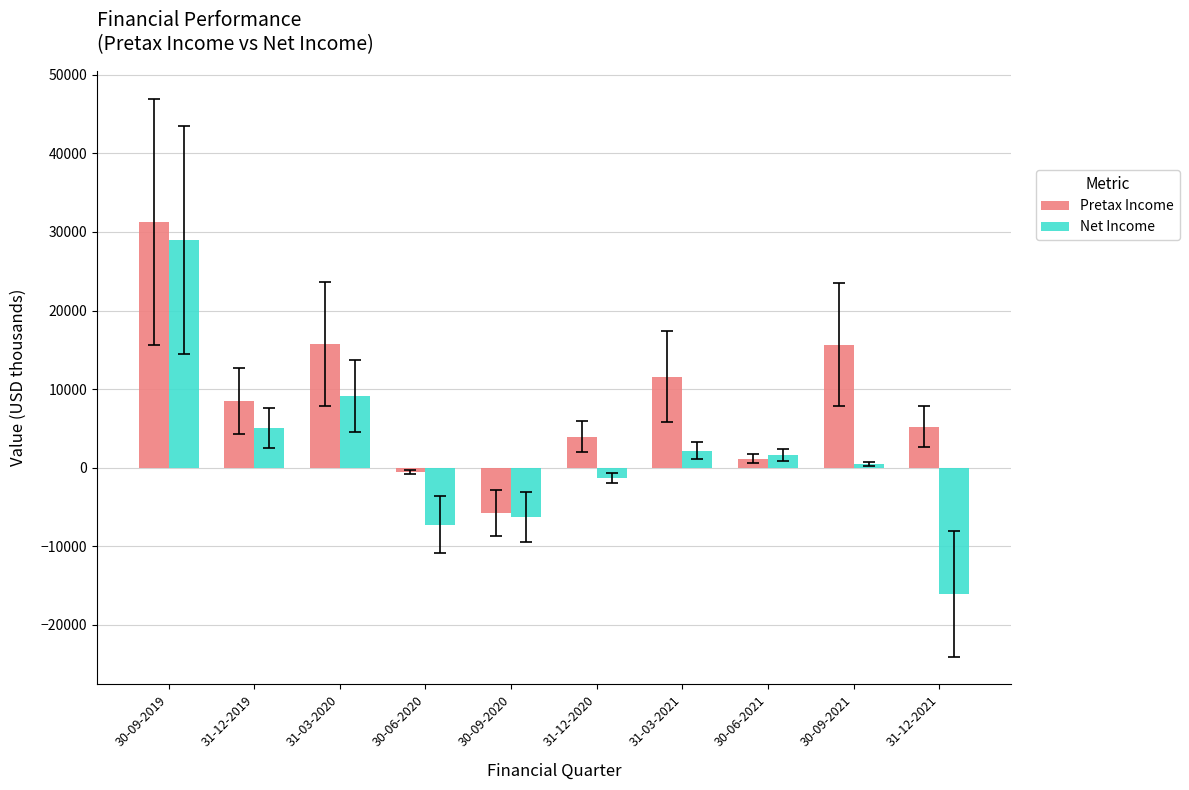

What is the sum of the Pretax Income values at 31-03-2021 and 30-09-2020?

5823.0